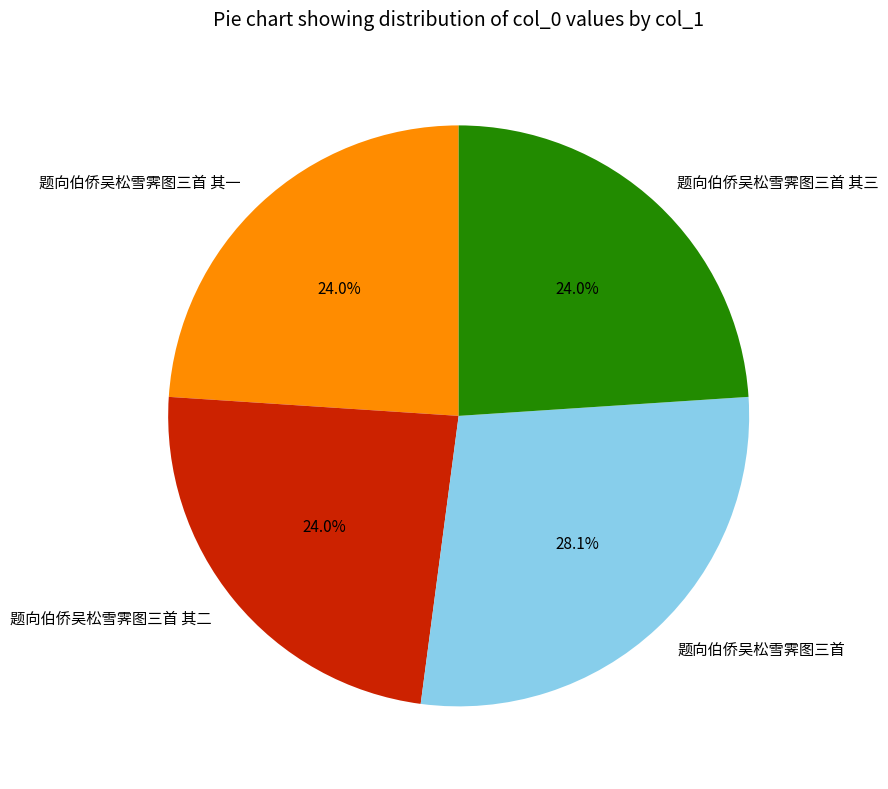

To the nearest percent, what portion does 题向伯侨吴松雪霁图三首 其二 represent?

24%